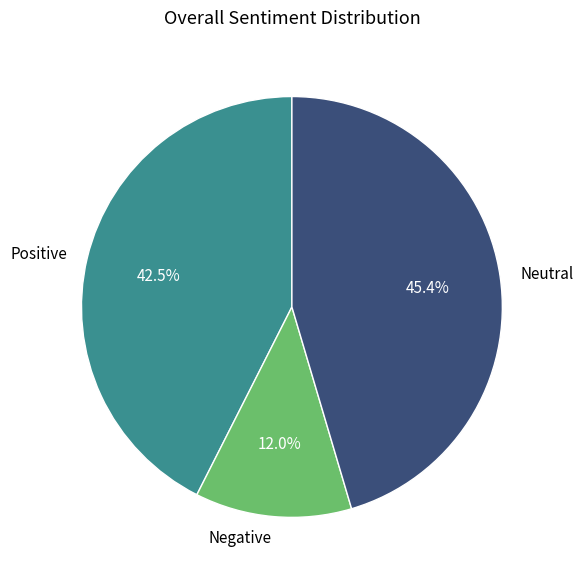

Which has a higher value, Negative or Positive?

Positive